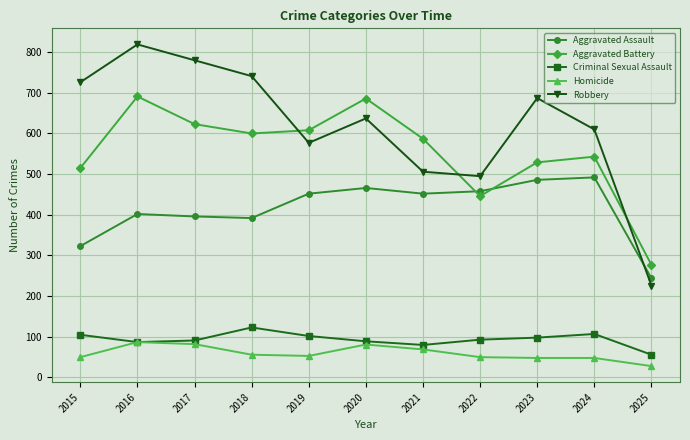

True or false: Aggravated Battery and Homicide cross at least once.

False